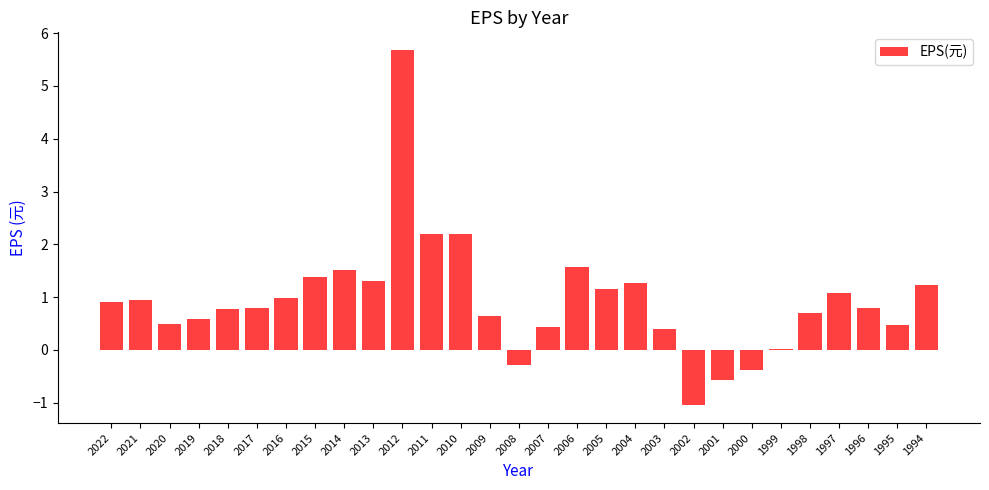

Count the number of data series in this chart.

1